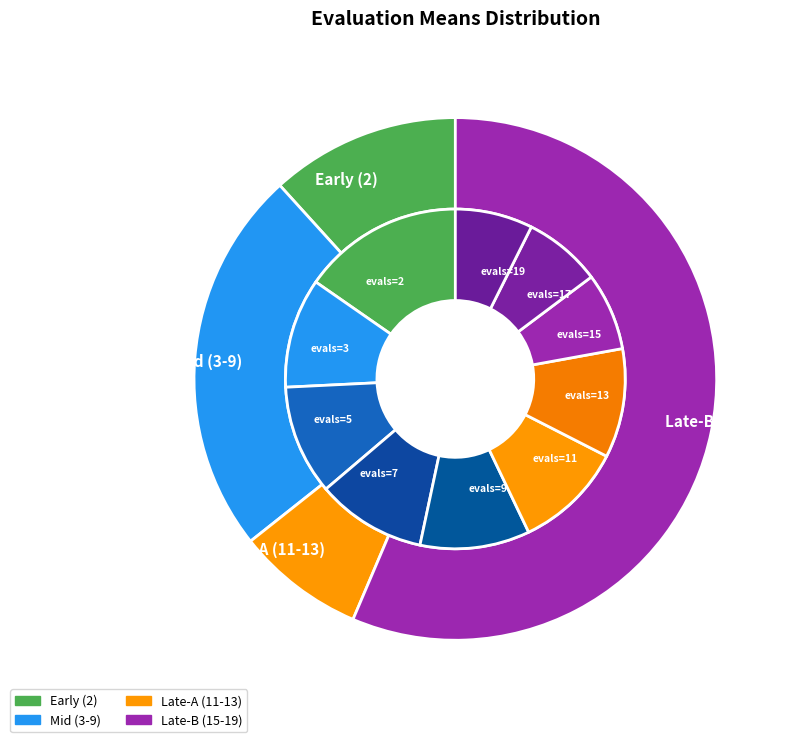

Is it true that evals=3 is 5% of the pie?

False